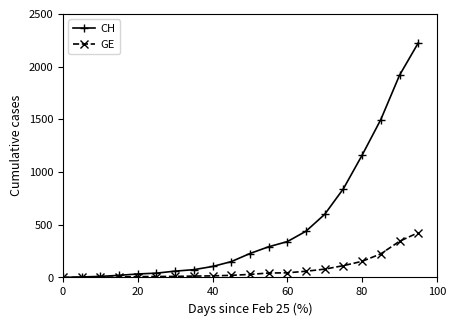

List the series in order of their peak value, lowest first.

GE, CH